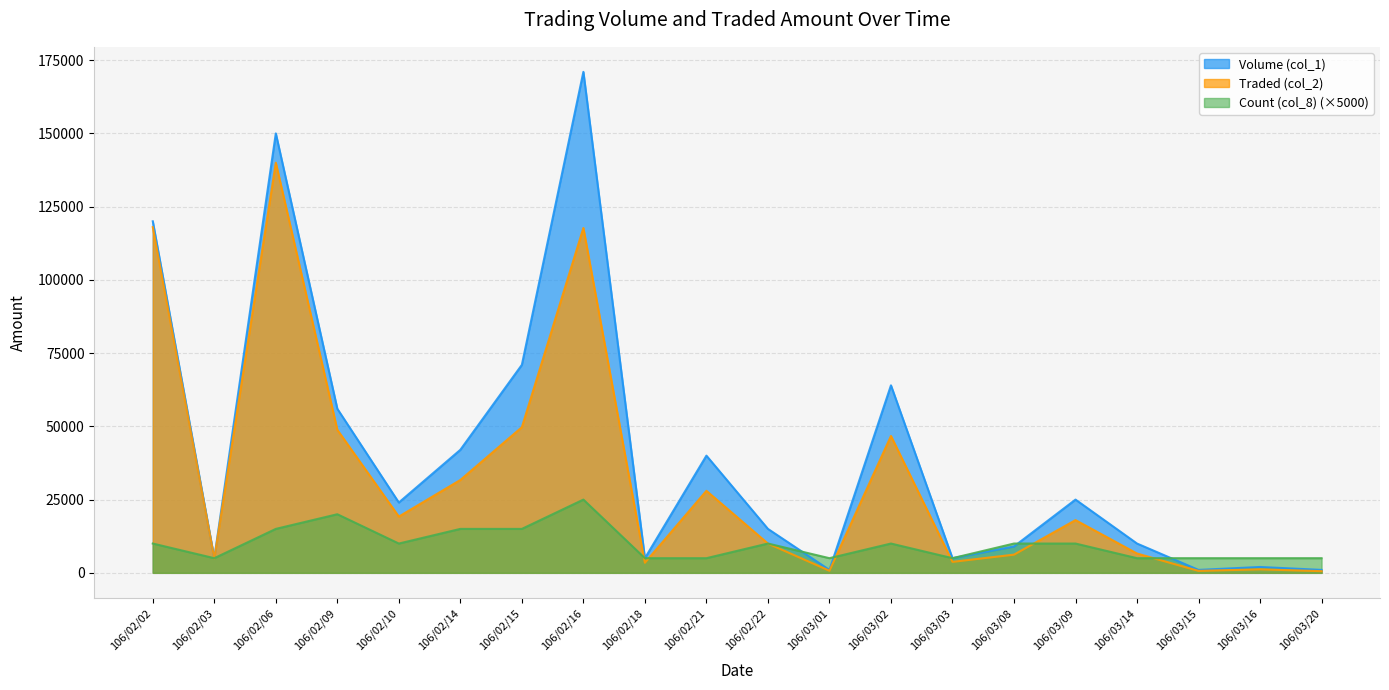

What value does the Volume (col_1) series have at 106/03/08, to the nearest 50?

9000